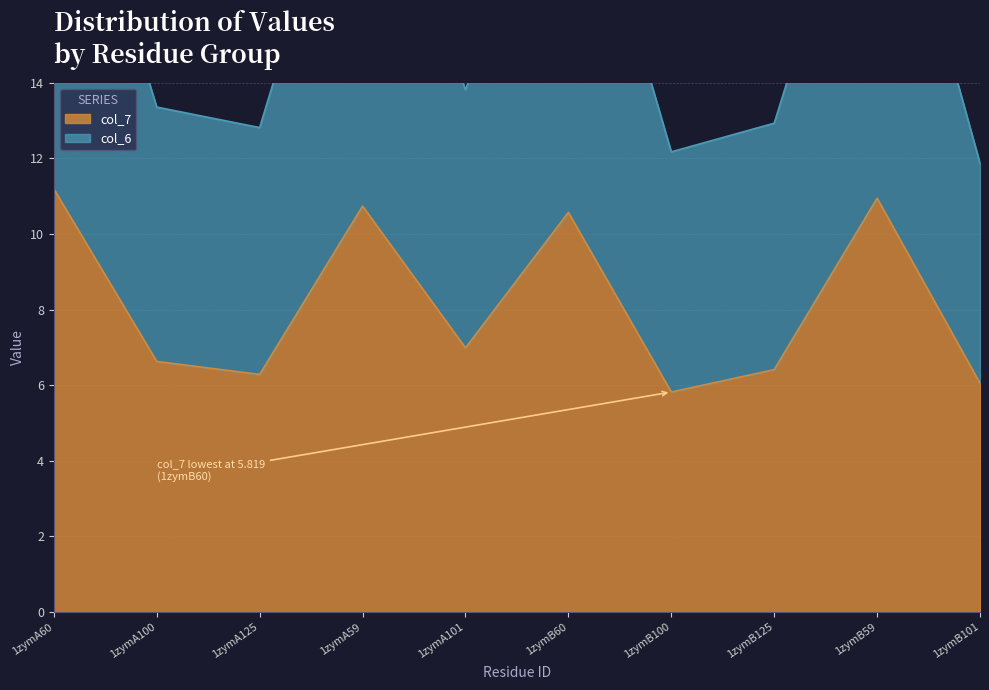

What is the smallest value displayed?

5.8